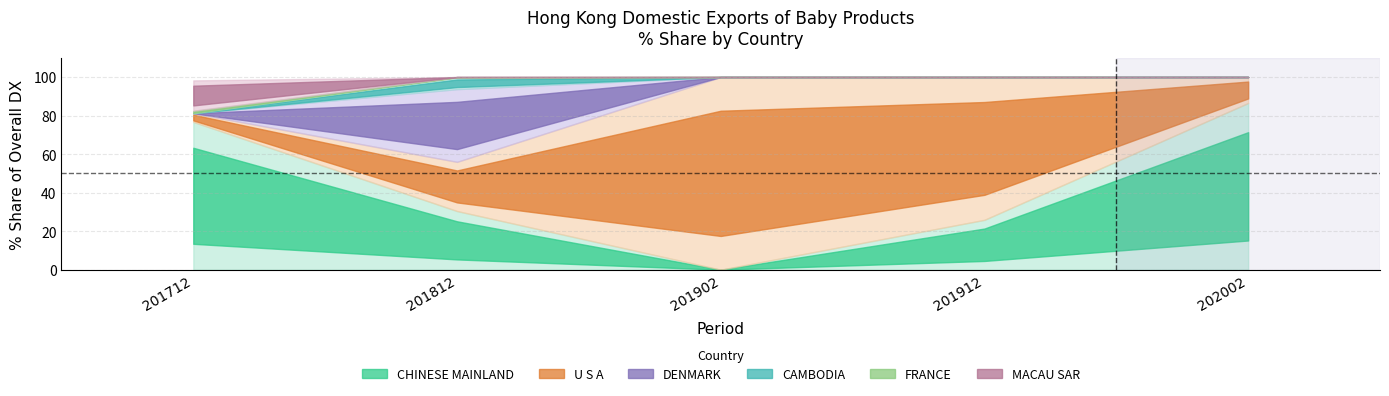

How many values in the 202002_pct_share series exceed 0?

2